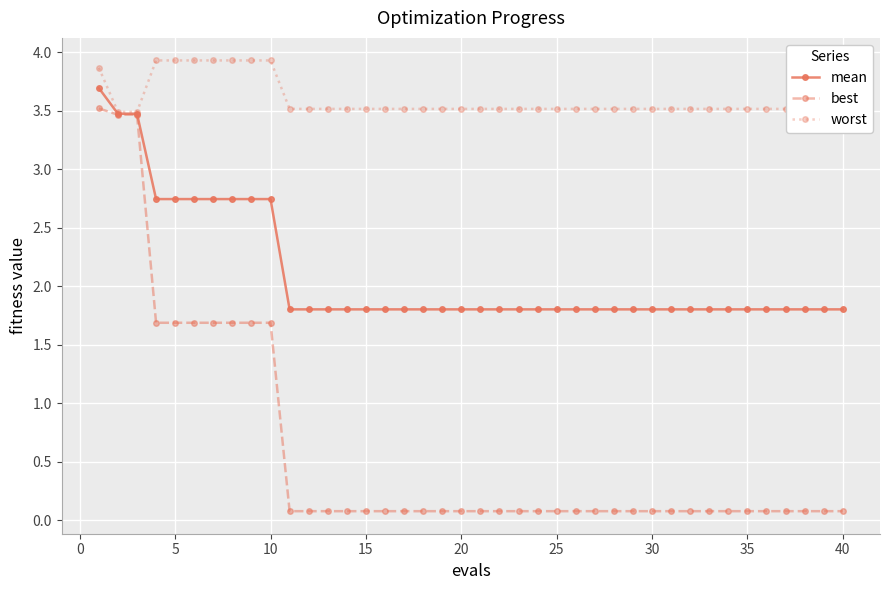

How many worst values are between 3 and 4?

40